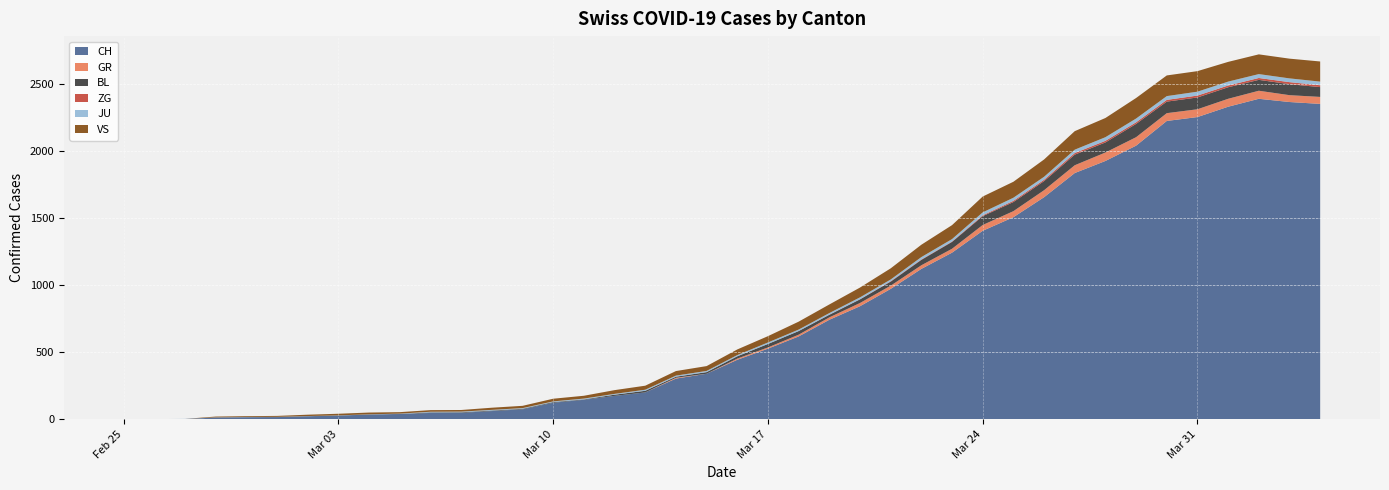

Reading left to right, extract all data points from this chart.

CH: 0	1	2	13	15	16	22	27	35	39	47	48	61	74	123	145	174	200	303	339	443	526	617	741	842	971	1120	1241	1404	1505	1654	1834	1924	2038	2222	2251	2328	2387	2363	2349
GR: 0	0	0	0	0	0	0	0	0	0	0	0	0	0	0	0	0	0	6	0	9	9	13	18	24	24	27	29	43	45	52	58	63	63	58	58	59	60	51	52
BL: 0	0	0	0	1	1	1	1	1	1	4	4	4	4	5	3	9	12	8	12	17	26	27	19	27	30	40	51	66	68	68	79	75	99	86	88	86	81	82	73
ZG: 0	0	0	0	0	0	0	0	0	0	0	0	0	0	0	0	0	0	0	0	0	0	0	1	1	3	3	3	6	9	10	12	12	12	13	14	13	14	15	14
JU: 0	0	1	1	1	1	1	1	1	2	5	5	5	5	5	6	6	8	8	9	9	11	11	12	14	13	18	18	22	23	22	25	27	28	28	29	29	29	28	27
VS: 0	0	0	6	6	7	10	12	13	11	12	12	16	17	20	21	28	30	34	36	42	47	59	64	73	83	92	104	118	119	129	138	143	153	154	153	147	147	147	150